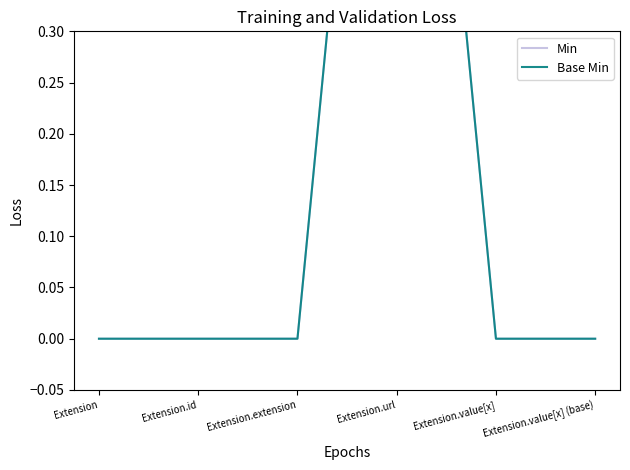

True or false: Base Min and Min cross at least once.

False